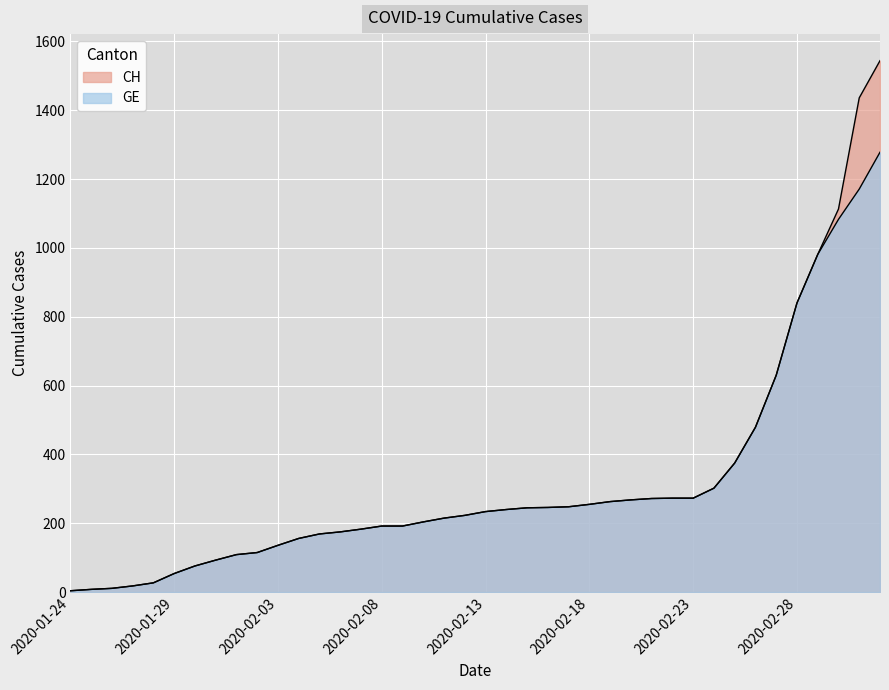

Reading left to right, transcribe all the data shown in this chart.

CH: 4	8	11	18	27	54	76	93	109	115	136	156	169	175	183	192	192	204	215	223	234	240	245	246	248	255	263	268	272	273	273	302	375	479	630	840	981	1113	1436	1544
GE: 4	8	11	18	27	54	76	93	109	115	136	156	169	175	183	192	192	204	215	223	234	240	245	246	248	255	263	268	272	273	273	302	375	479	630	840	981	1083	1171	1278